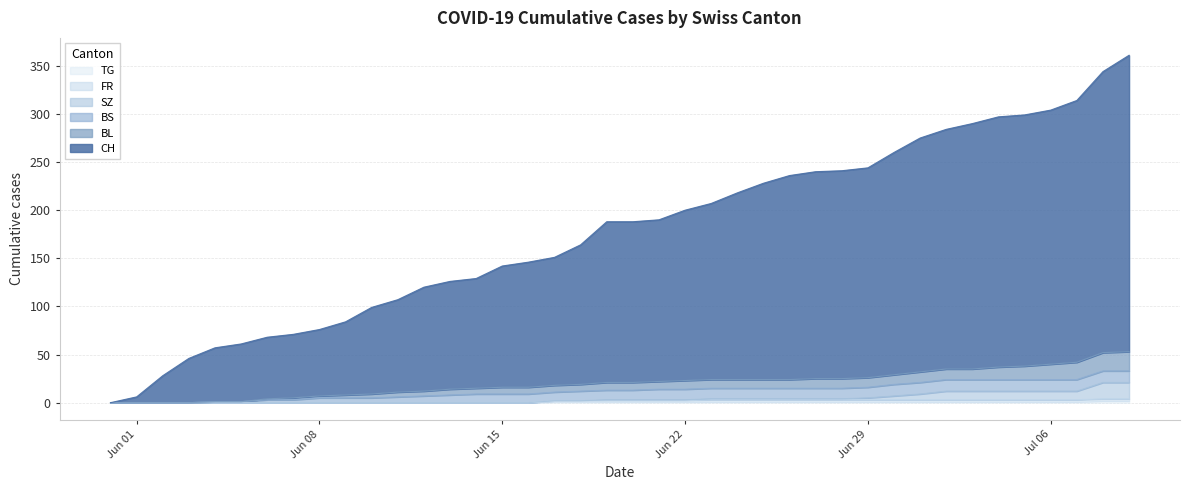

Does the chart have visible grid lines?

Yes